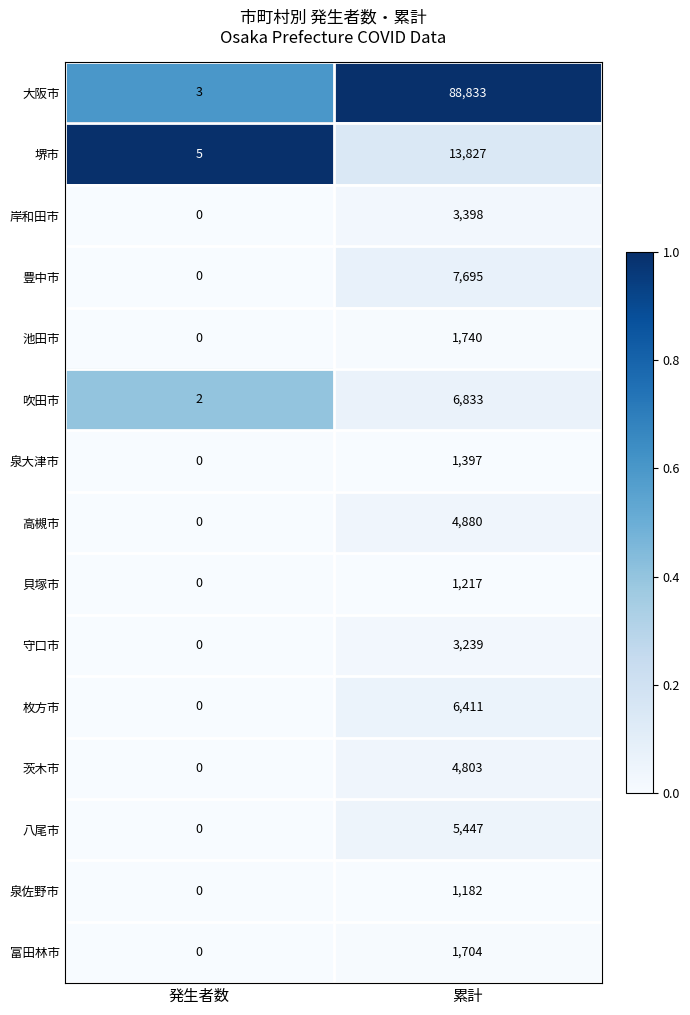

Reading left to right, transcribe all the data shown in this chart.

大阪市: 発生者数=3	累計=88833
堺市: 発生者数=5	累計=13827
岸和田市: 発生者数=0	累計=3398
豊中市: 発生者数=0	累計=7695
池田市: 発生者数=0	累計=1740
吹田市: 発生者数=2	累計=6833
泉大津市: 発生者数=0	累計=1397
高槻市: 発生者数=0	累計=4880
貝塚市: 発生者数=0	累計=1217
守口市: 発生者数=0	累計=3239
枚方市: 発生者数=0	累計=6411
茨木市: 発生者数=0	累計=4803
八尾市: 発生者数=0	累計=5447
泉佐野市: 発生者数=0	累計=1182
富田林市: 発生者数=0	累計=1704